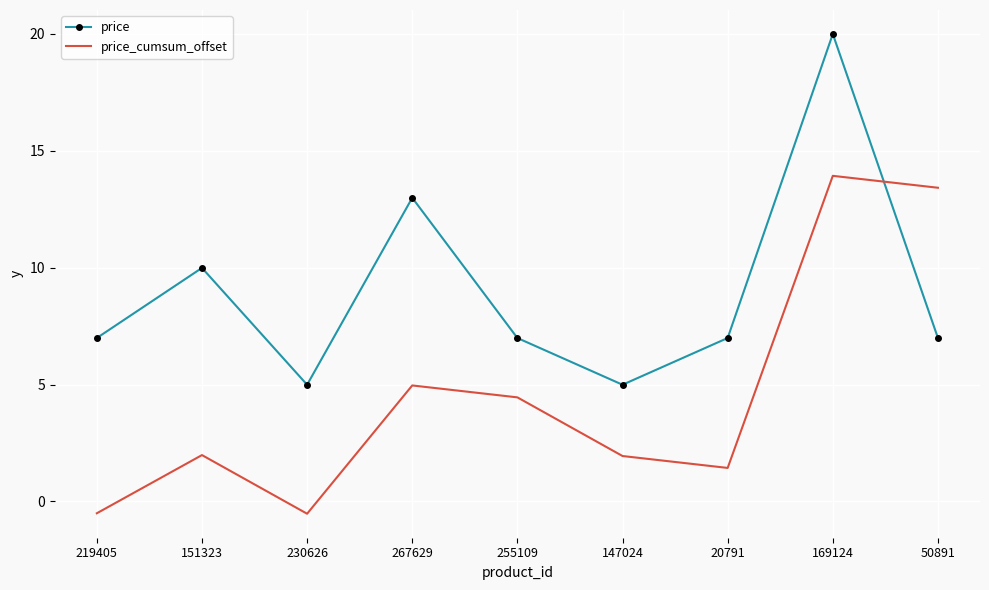

How many interior local valleys does the price series have?

2